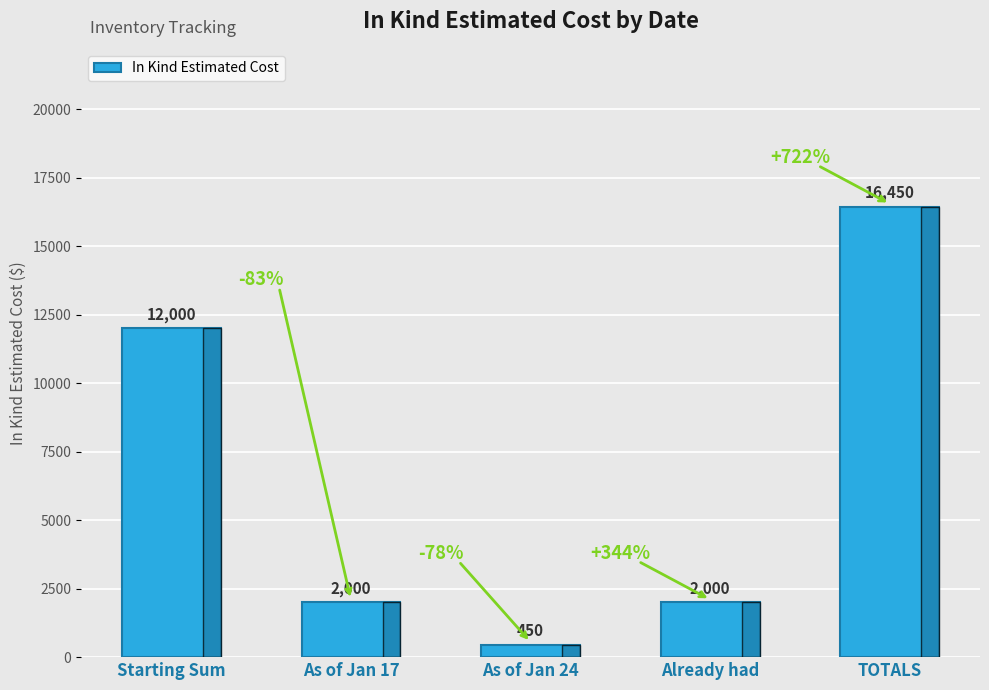

Between Already had and As of Jan 24, which is larger?

Already had